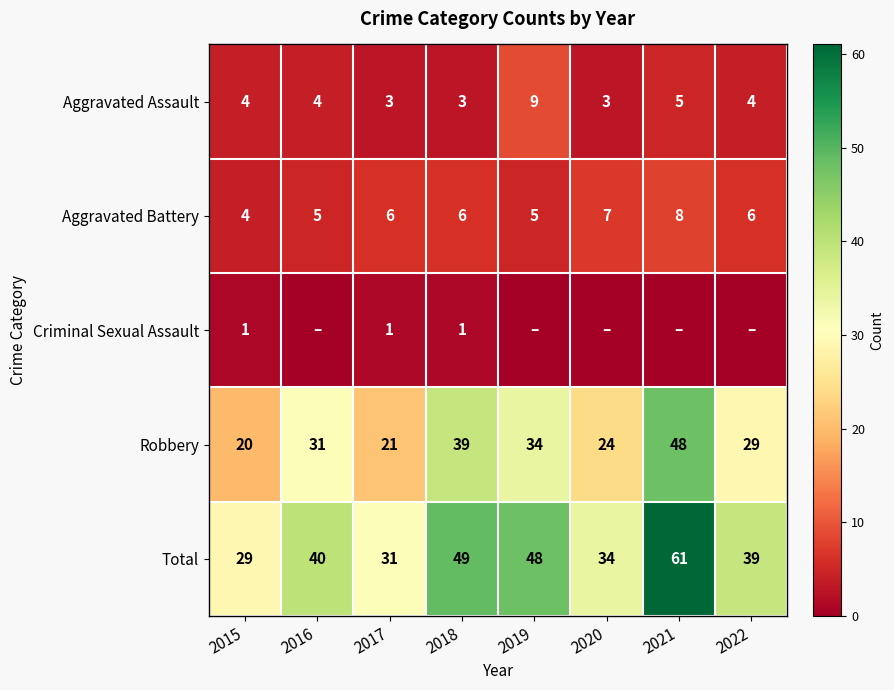

The value of Total at 2019 is 48. True or false?

True